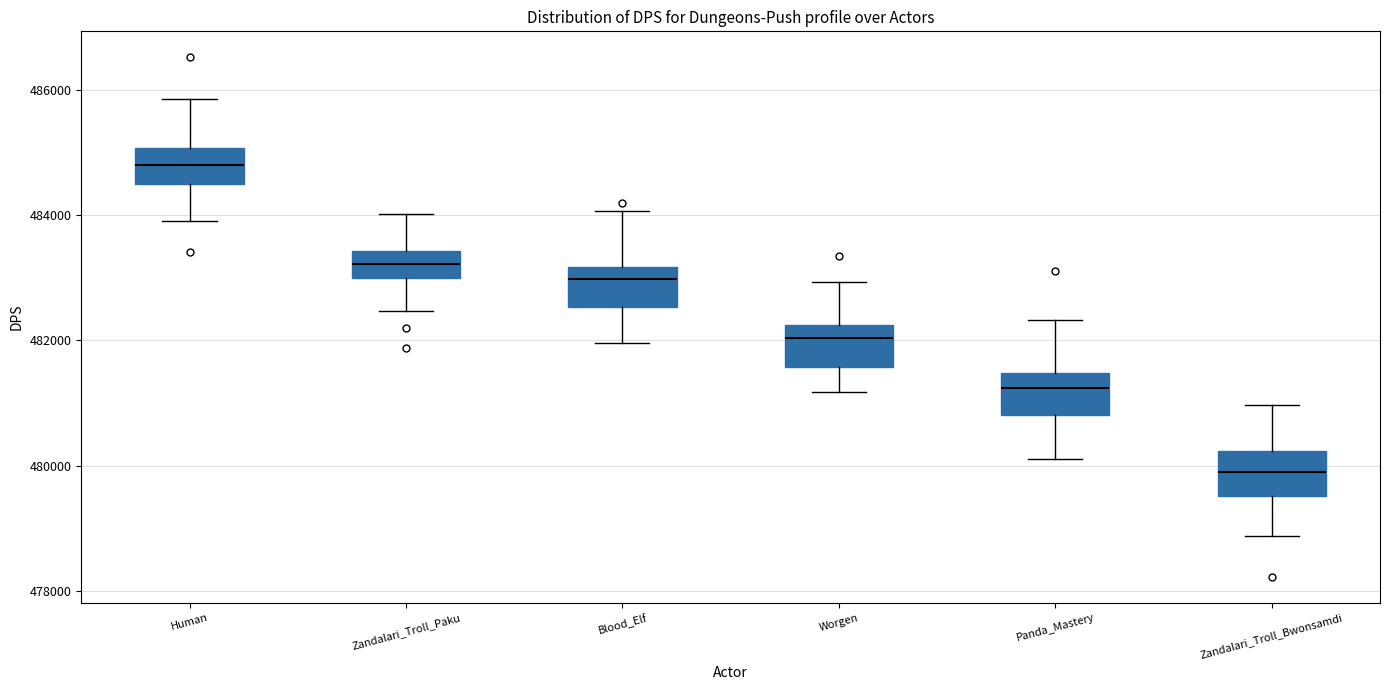

Reading left to right, transcribe this box plot: for each box, give where its median line is, the range the box spans, and where its two whiskers end, as read against the y-axis. The values are not printed on the chart, so give them approximately, as read against the axis.

Human: median 484800, box 484400 to 485000, whiskers 484000 to 485800
Zandalari_Troll_Paku: median 483200, box 483000 to 483400, whiskers 482400 to 484000
Blood_Elf: median 483000, box 482600 to 483200, whiskers 482000 to 484000
Worgen: median 482000, box 481600 to 482200, whiskers 481200 to 483000
Panda_Mastery: median 481200, box 480800 to 481400, whiskers 480200 to 482400
Zandalari_Troll_Bwonsamdi: median 480000, box 479600 to 480200, whiskers 478800 to 481000